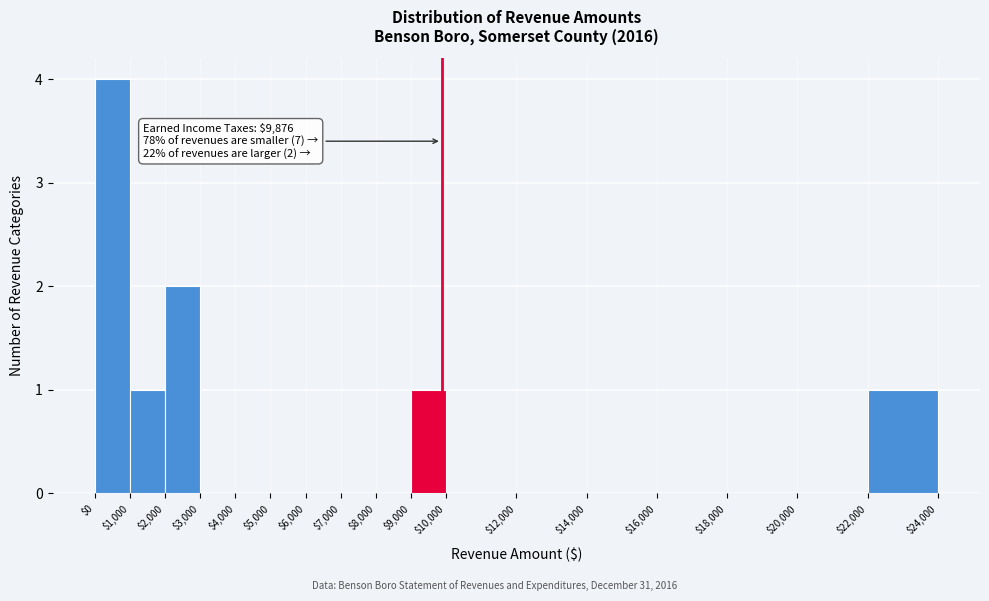

Which range on the x-axis has the tallest bar?

$0 to $1,000